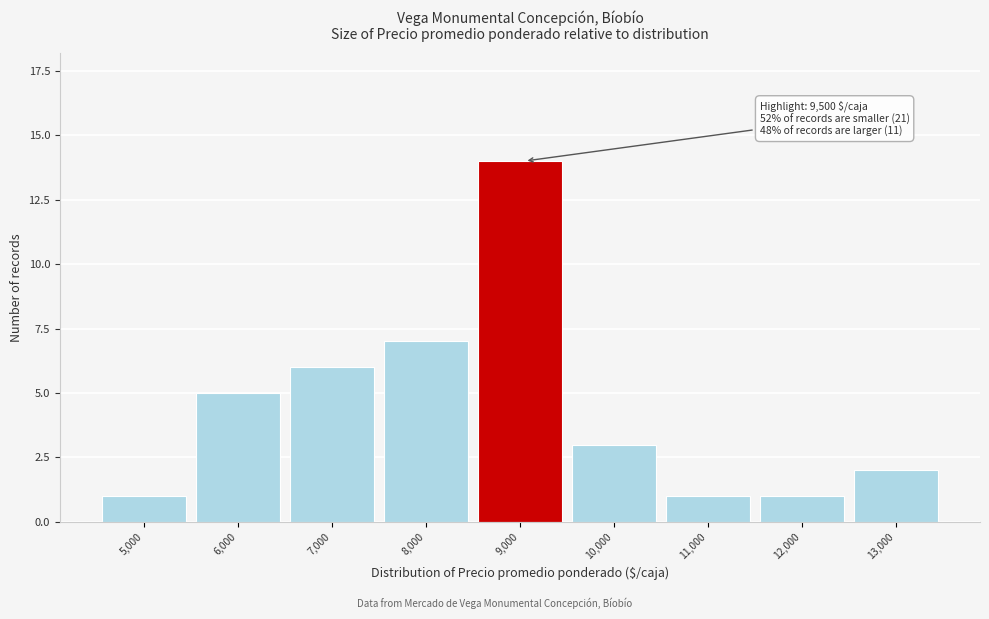

Reading right to left, transcribe all the data shown in this chart.

13,000=2	12,000=1	11,000=1	10,000=3	9,000=14	8,000=7	7,000=6	6,000=5	5,000=1